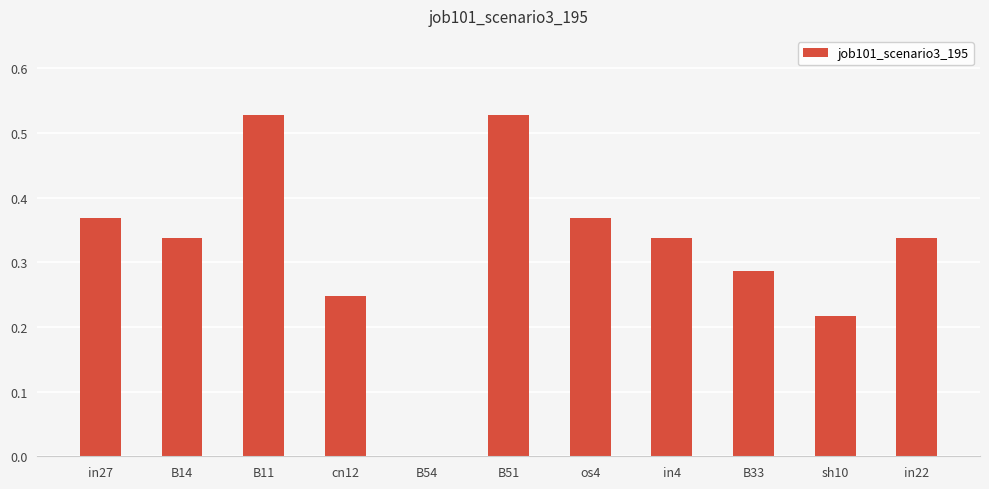

True or false: the data shows 0.7 at B11.

False